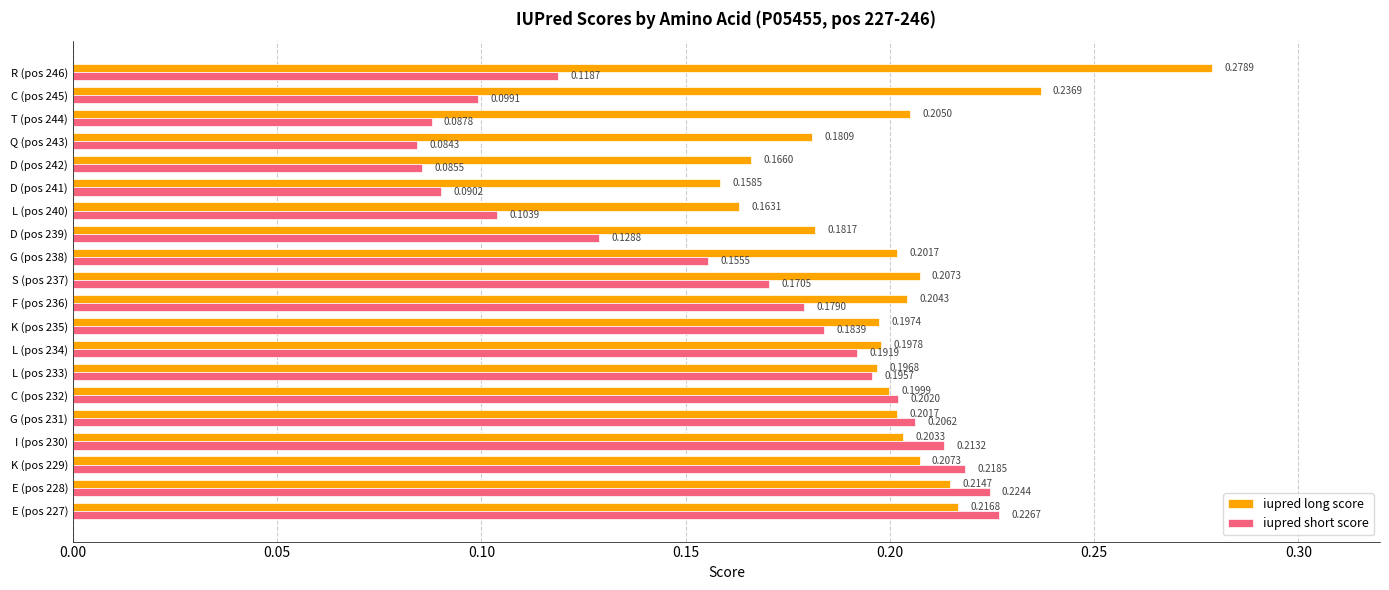

What is the sum of all iupred short score values?

3.2